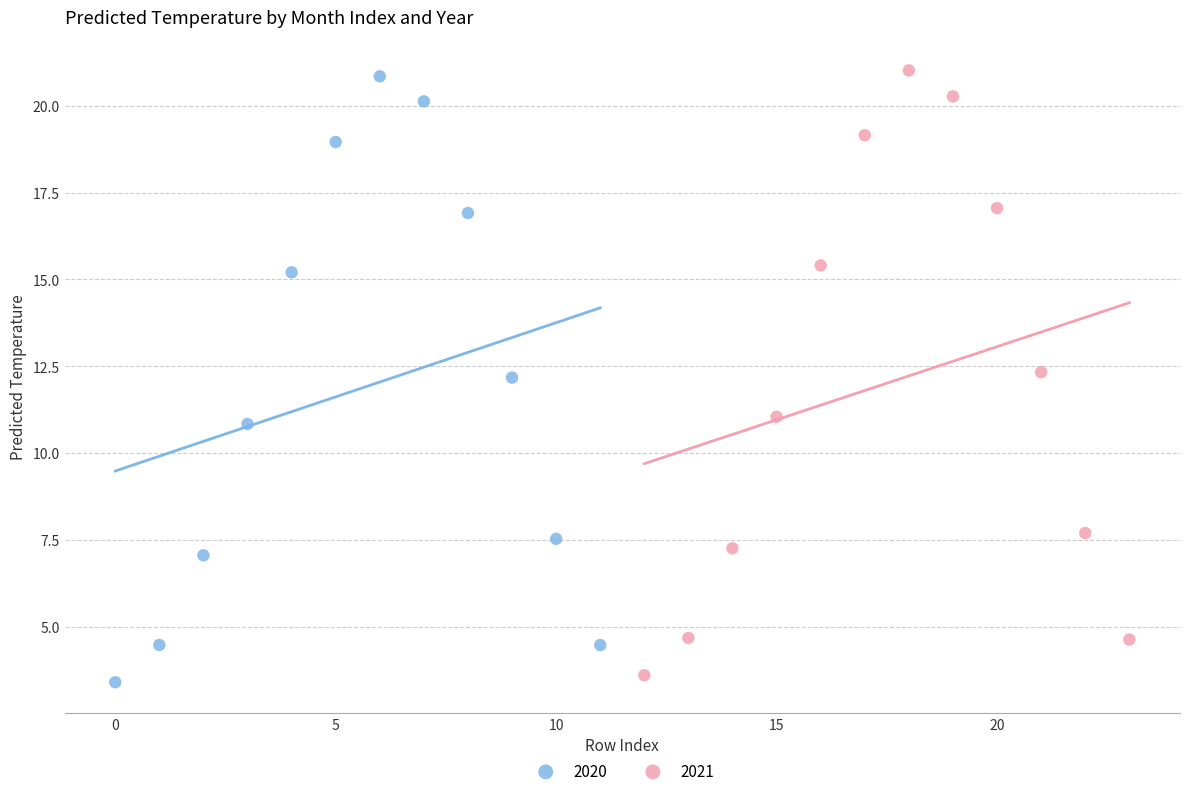

Which series has the widest spread of Y values?

2020